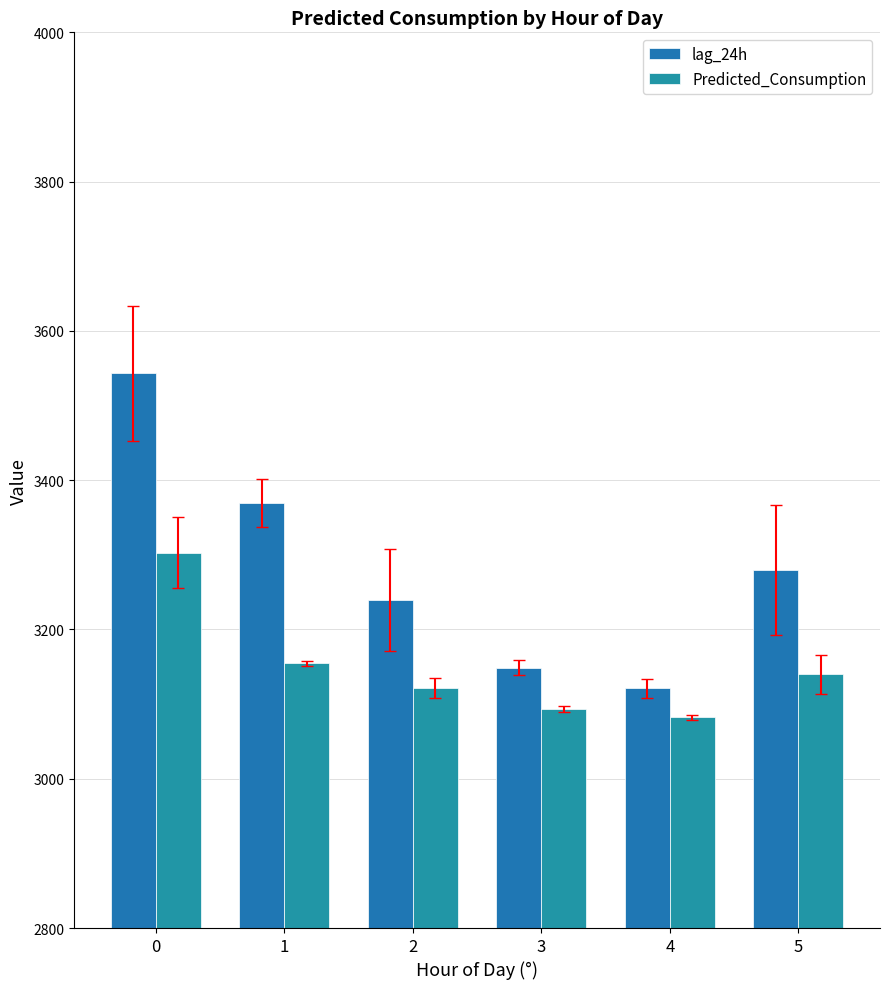

Which series changed the most between 3 and 4?

lag_24h